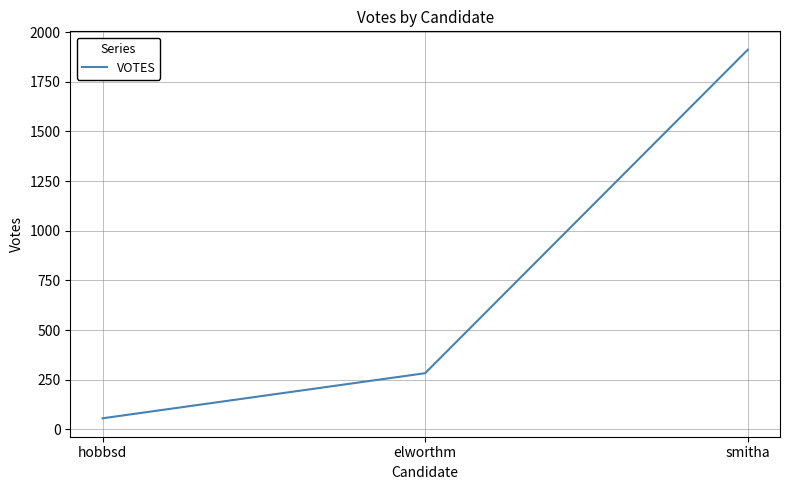

List the labels in order of value, largest first.

smitha, elworthm, hobbsd